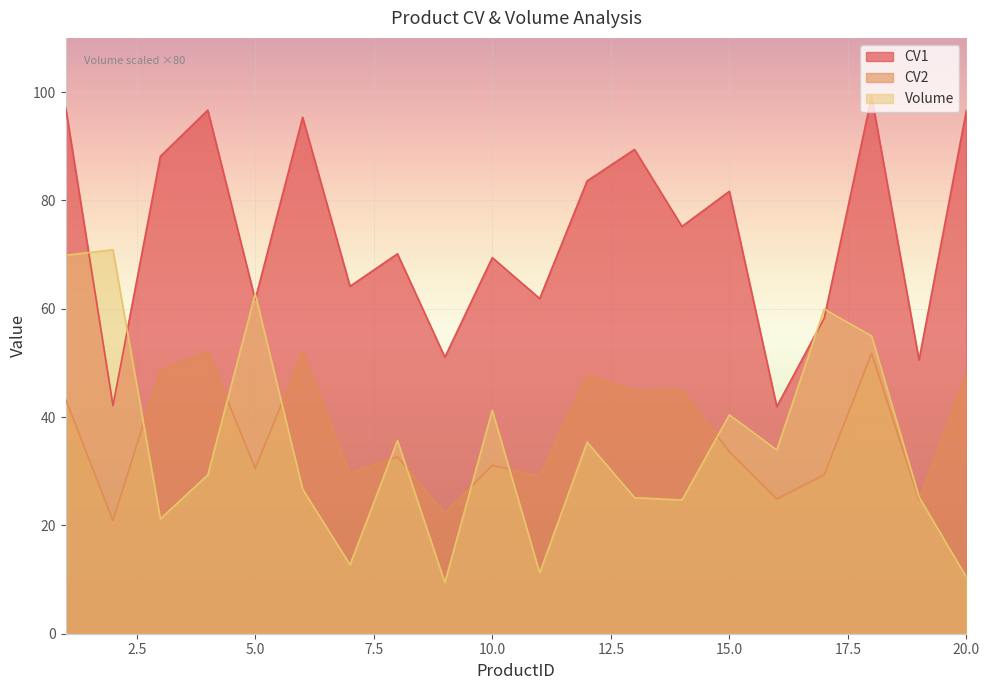

True or false: CV2 has a value of 90.5 at 4.

False